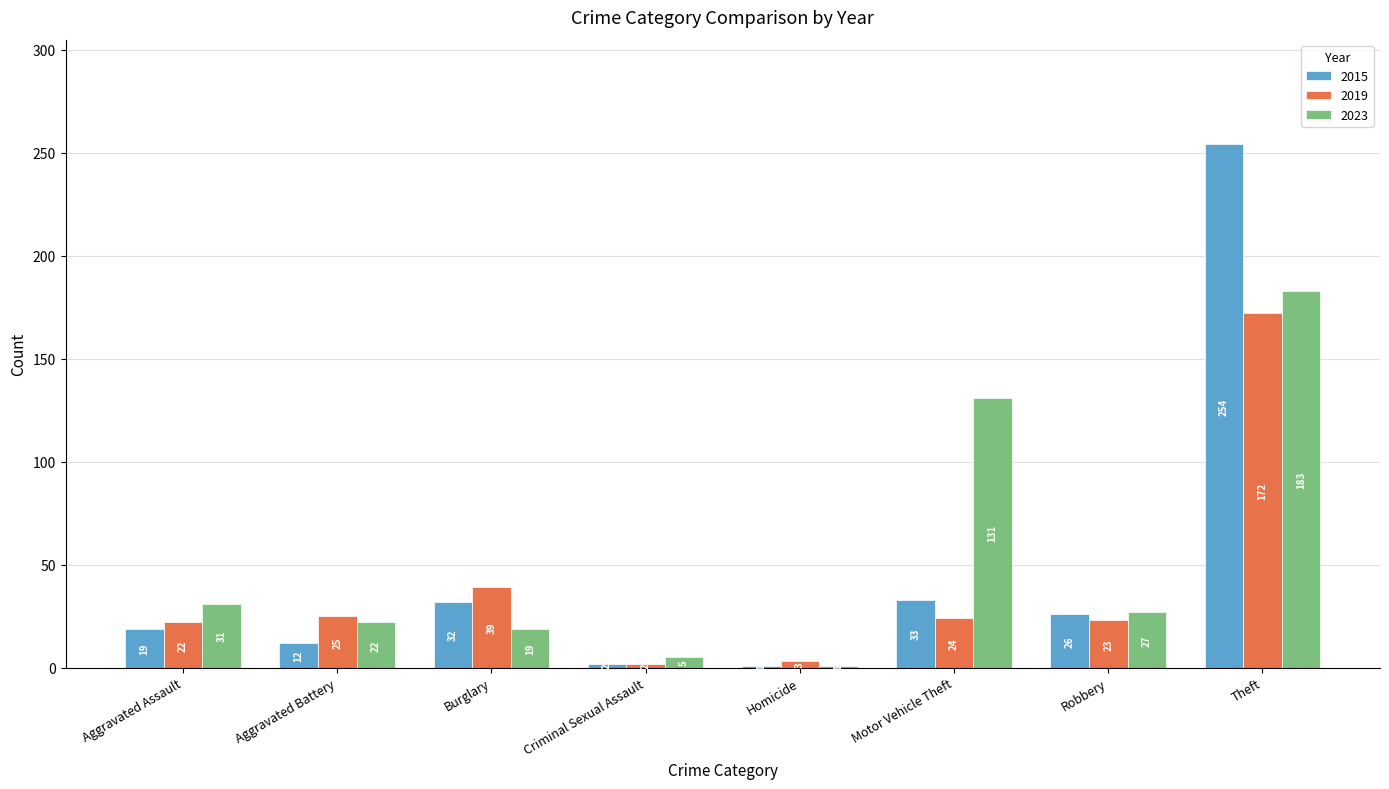

Count the number of categories in the chart.

8